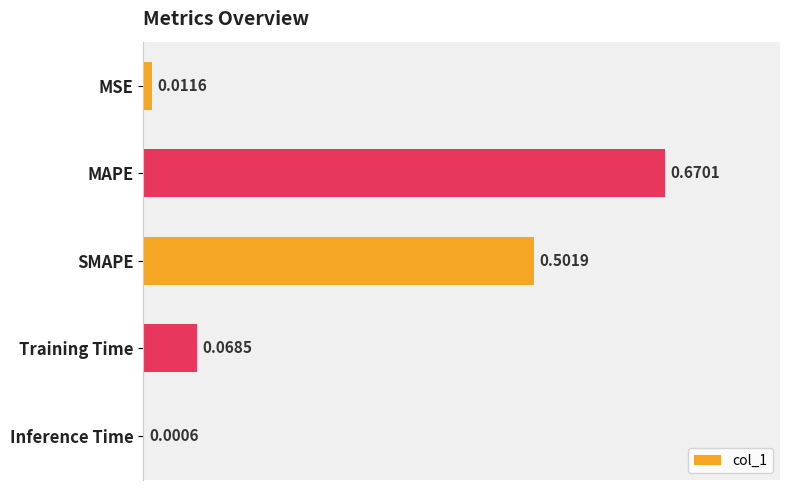

Which category has the highest value across all series?

MAPE